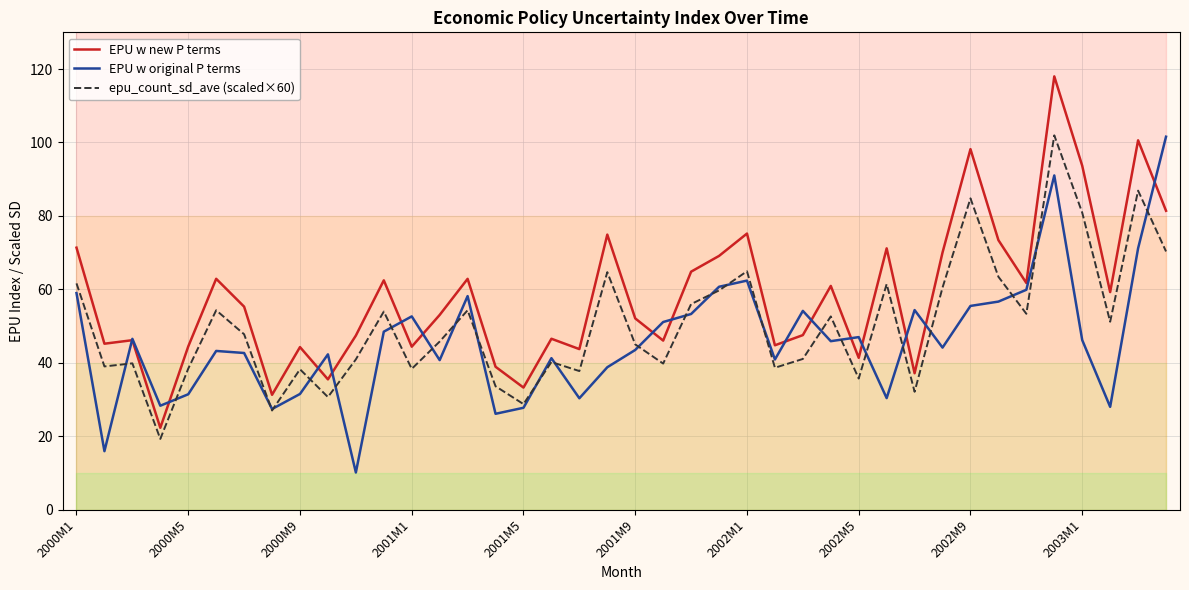

The value of epu_count_sd_ave (scaled×60) at 2000M9 is 38.2. True or false?

True